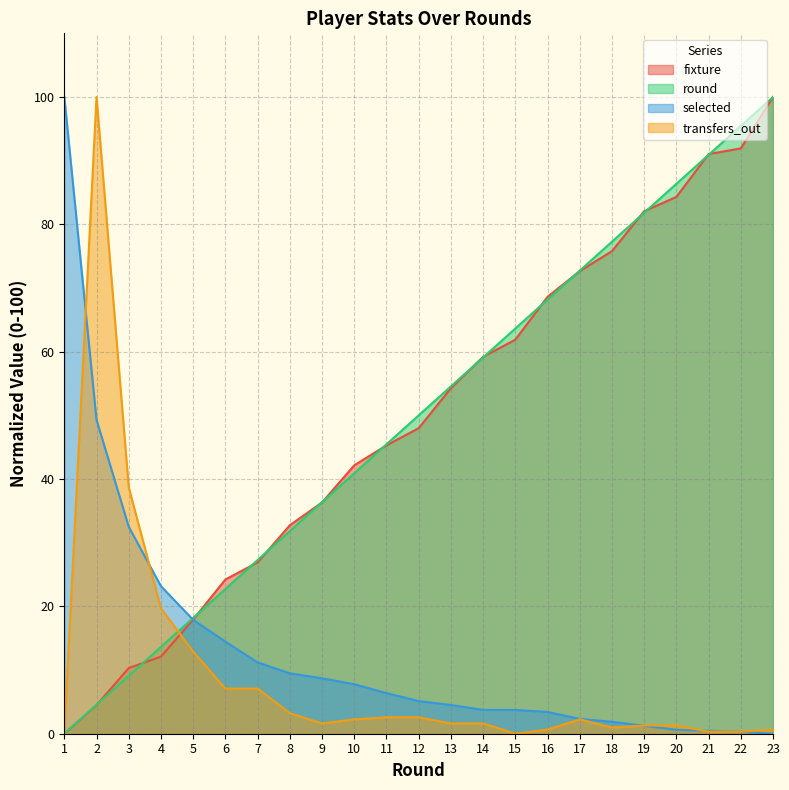

True or false: transfers_out and round intersect in this chart.

True